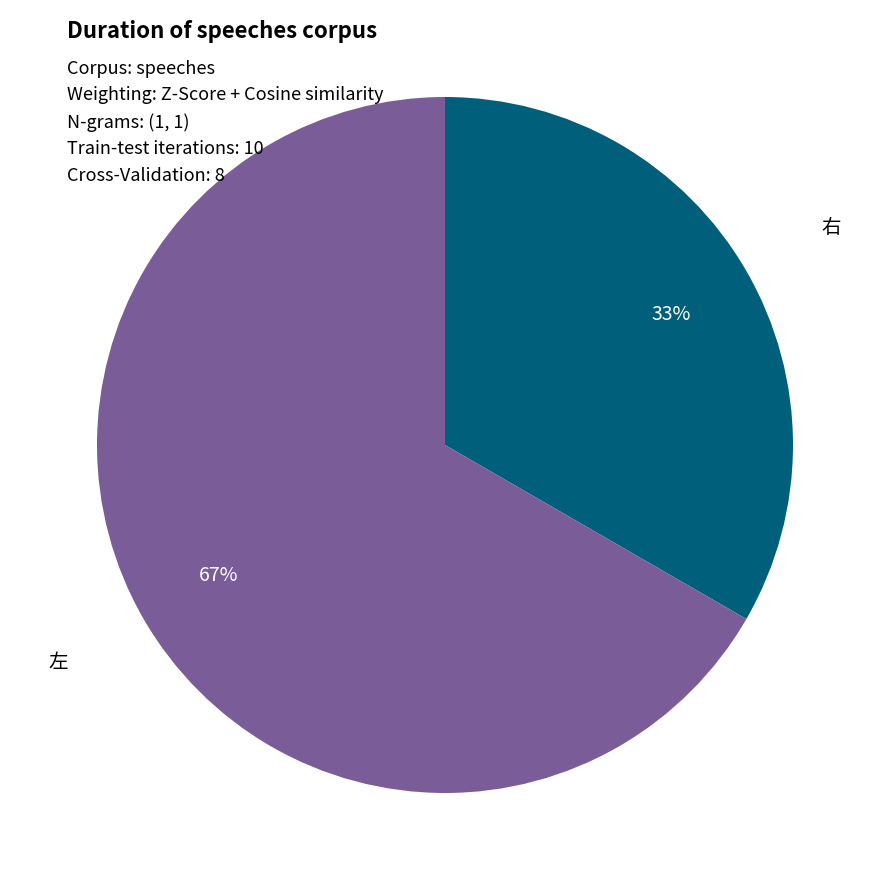

Is it true that 左 is 73% of the pie?

False